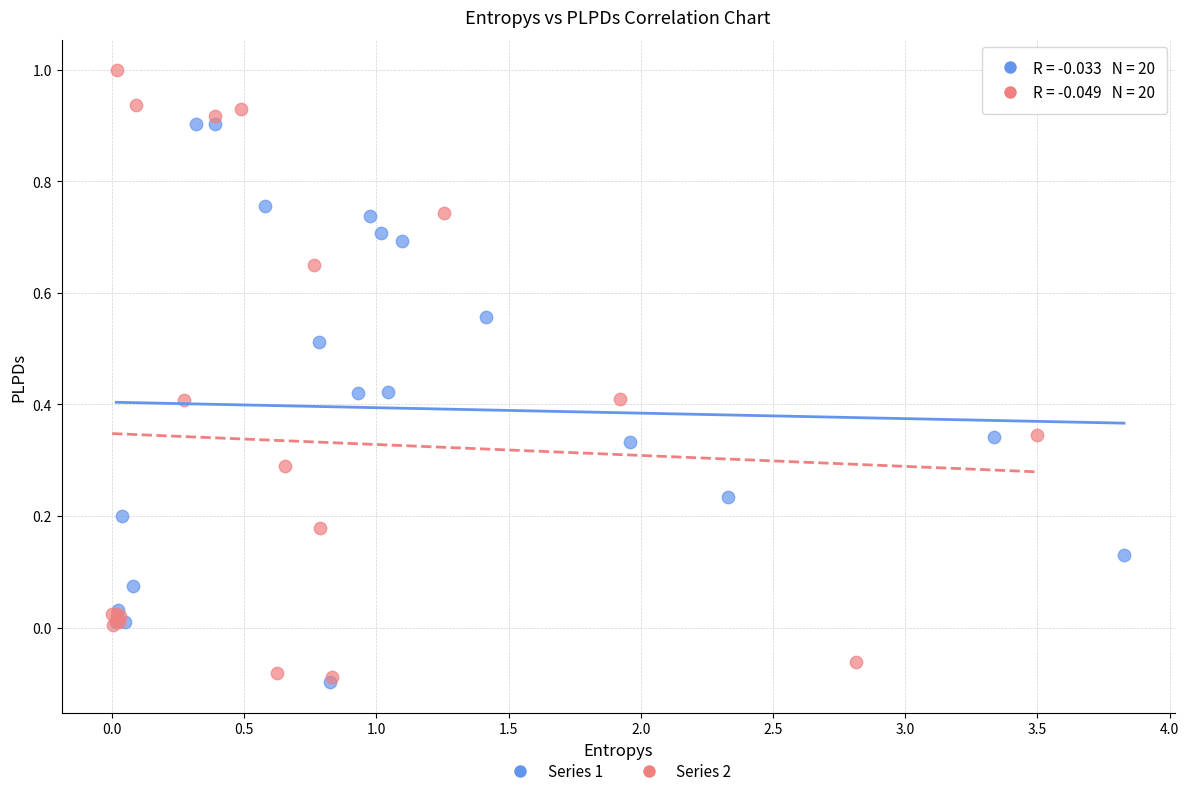

Which series contains the highest Y value?

Series 2